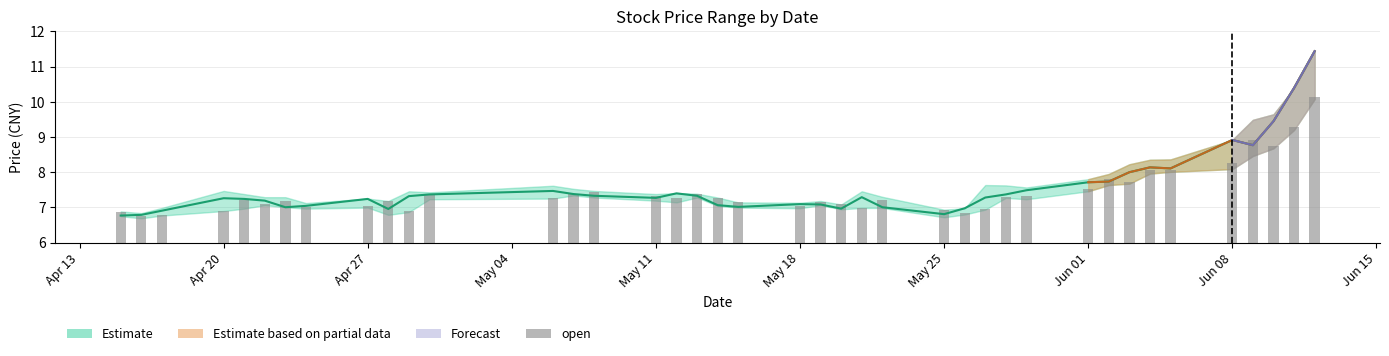

What is the smallest value displayed?

6.8